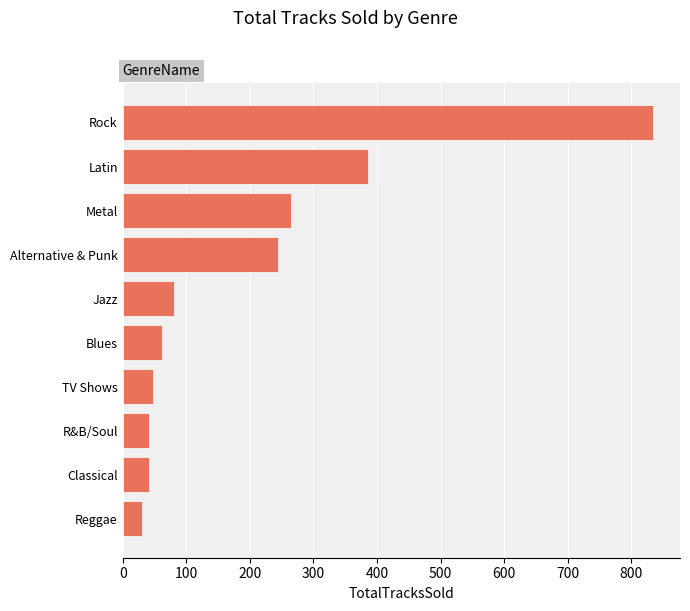

What is the change in value from Classical to Rock?

+794